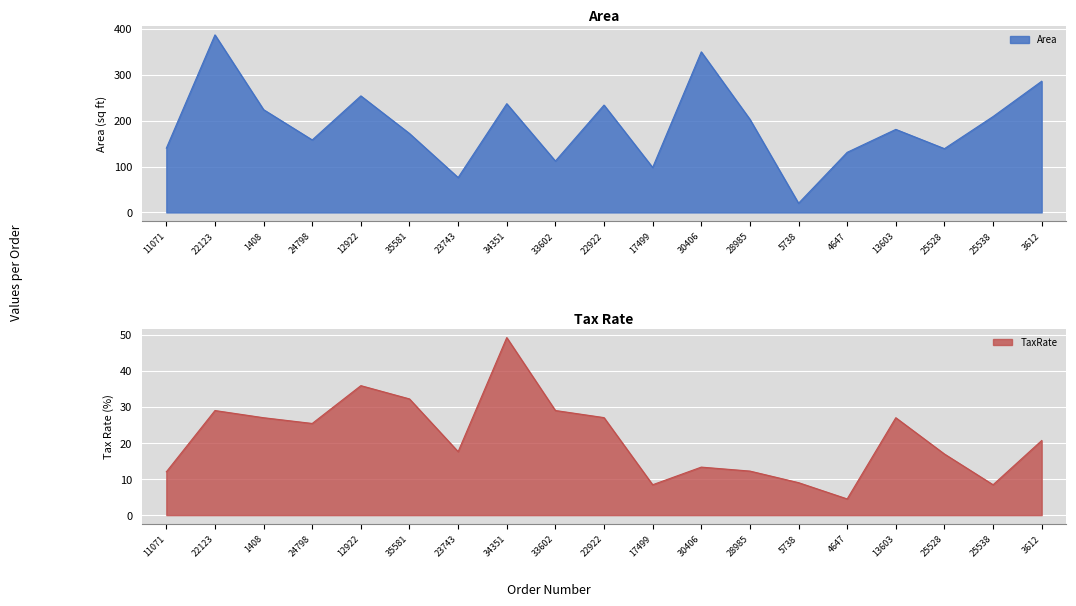

Reading left to right, what are all the values shown in this chart?

Area: 11071=140.0	22123=387.0	1408=224.0	24798=158.0	12922=254.0	35581=172.0	23743=76.0	34351=237.0	33602=112.0	22922=234.0	17499=98.0	30406=350.0	28985=203.0	5738=20.0	4647=131.0	13603=181.0	25528=139.0	25538=209.0	3612=286.0
TaxRate: 11071=12.0	22123=29.0	1408=27.0	24798=25.4	12922=35.9	35581=32.2	23743=17.6	34351=49.2	33602=29.0	22922=27.0	17499=8.4	30406=13.3	28985=12.2	5738=9.0	4647=4.5	13603=27.0	25528=16.9	25538=8.4	3612=20.7